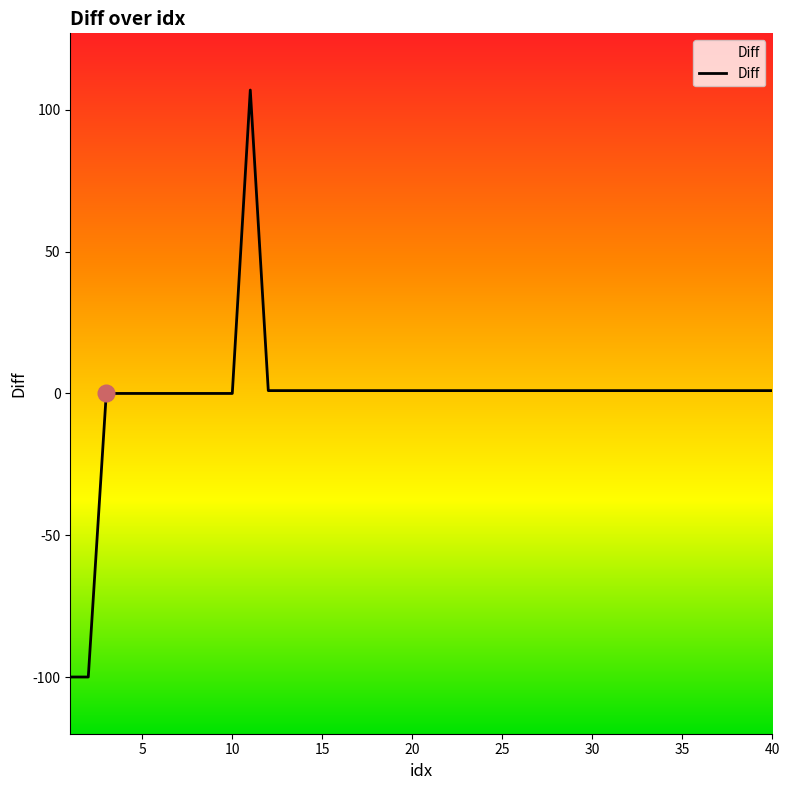

Is it true that the value at 5 is 0?

True